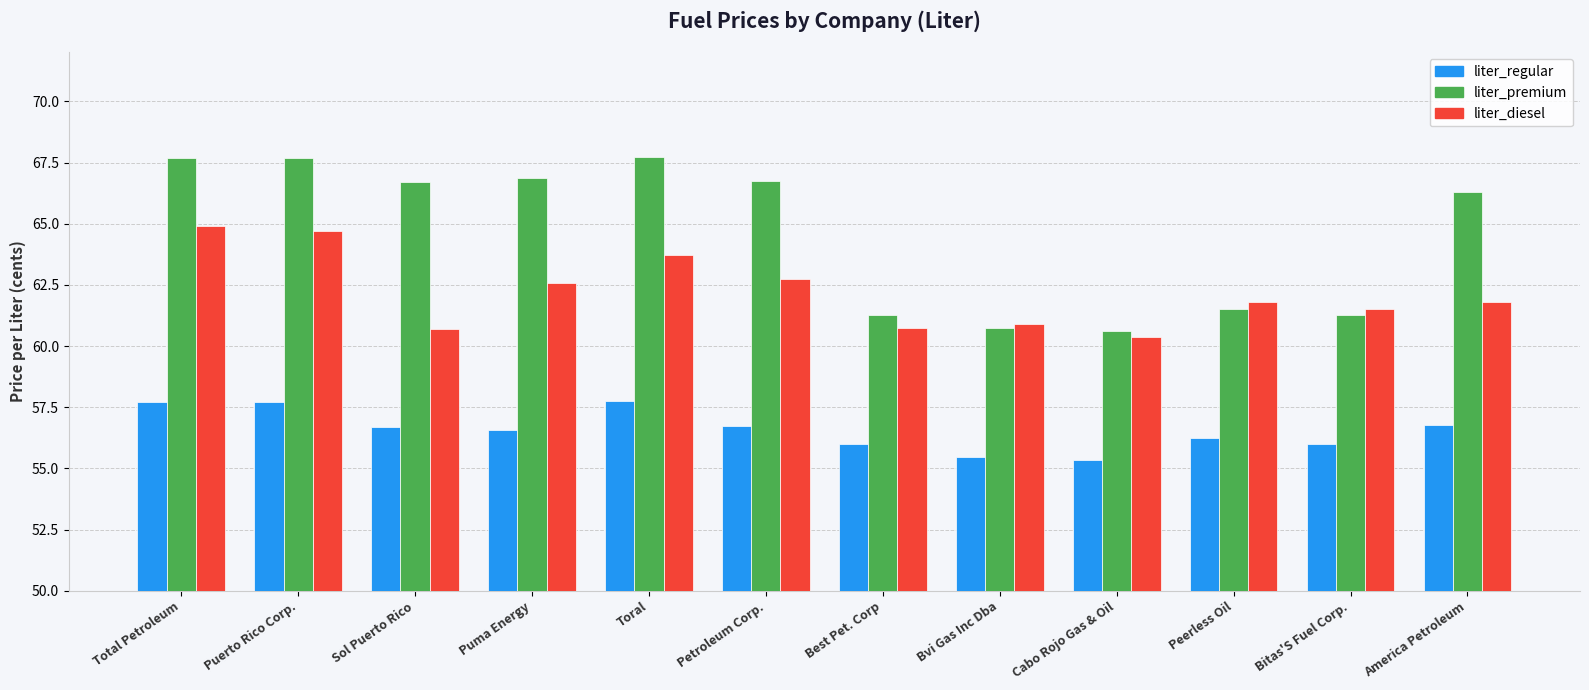

Which series has the widest spread of values?

liter_premium